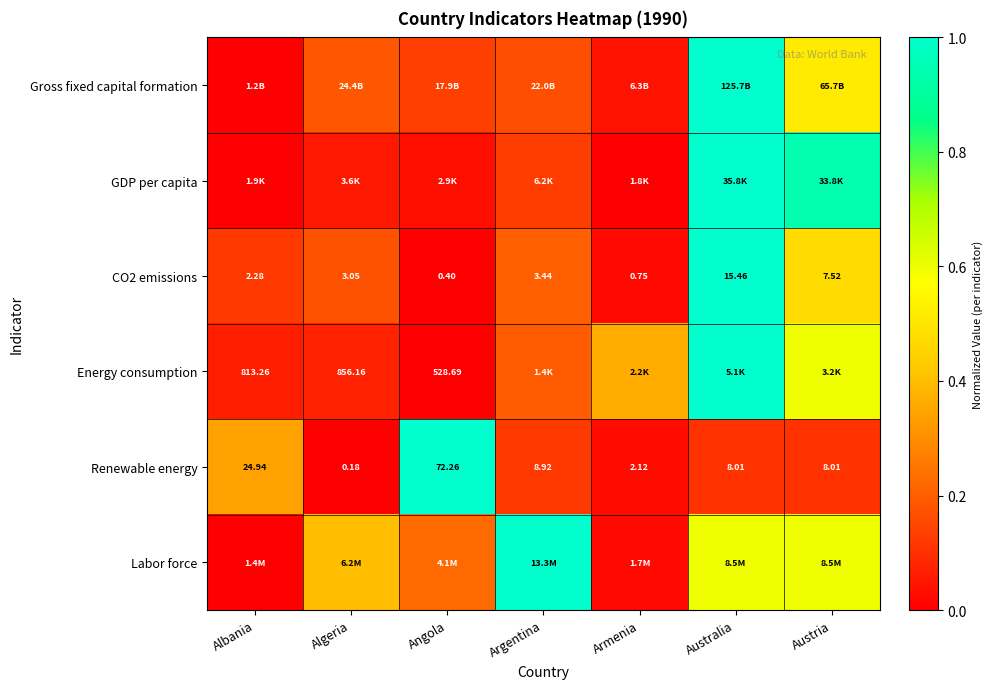

Is the value of CO2 emissions at Angola greater than the value of Renewable energy at Australia?

No